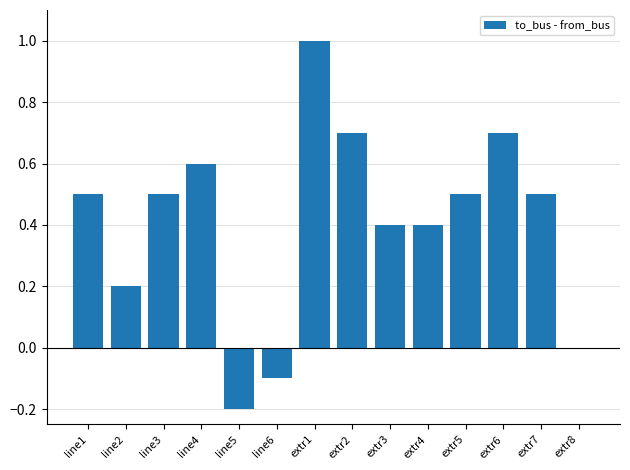

Count the number of categories in the chart.

14